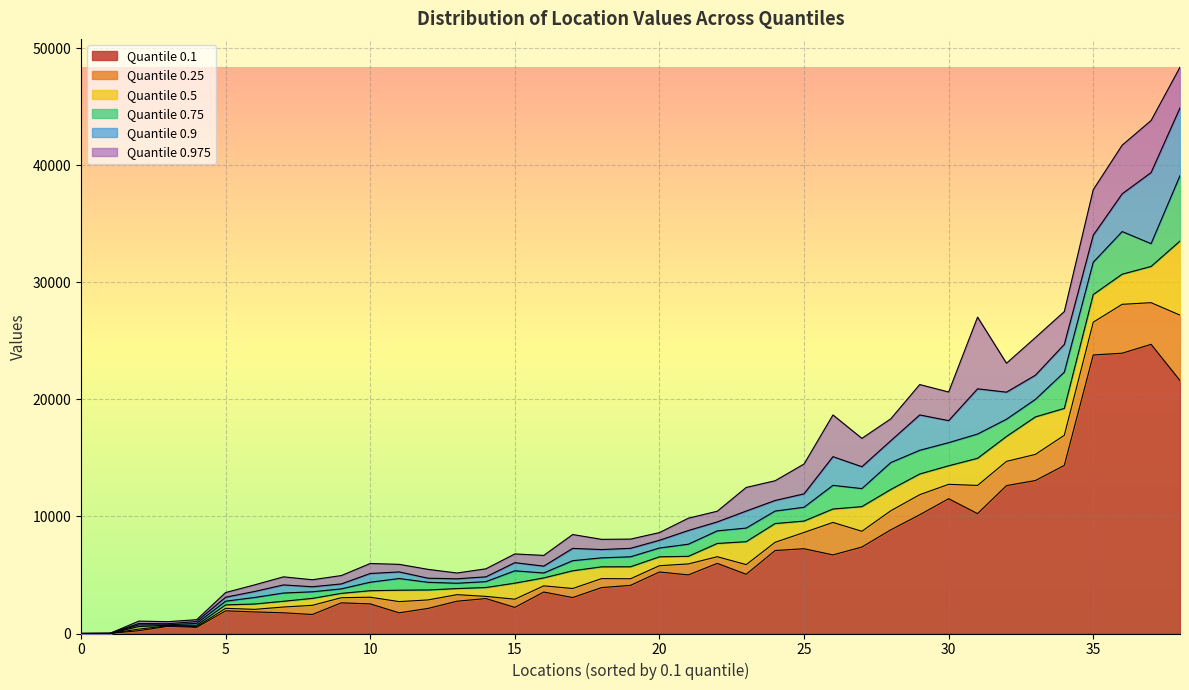

True or false: 0.75 has more than 0 interior local peaks.

True